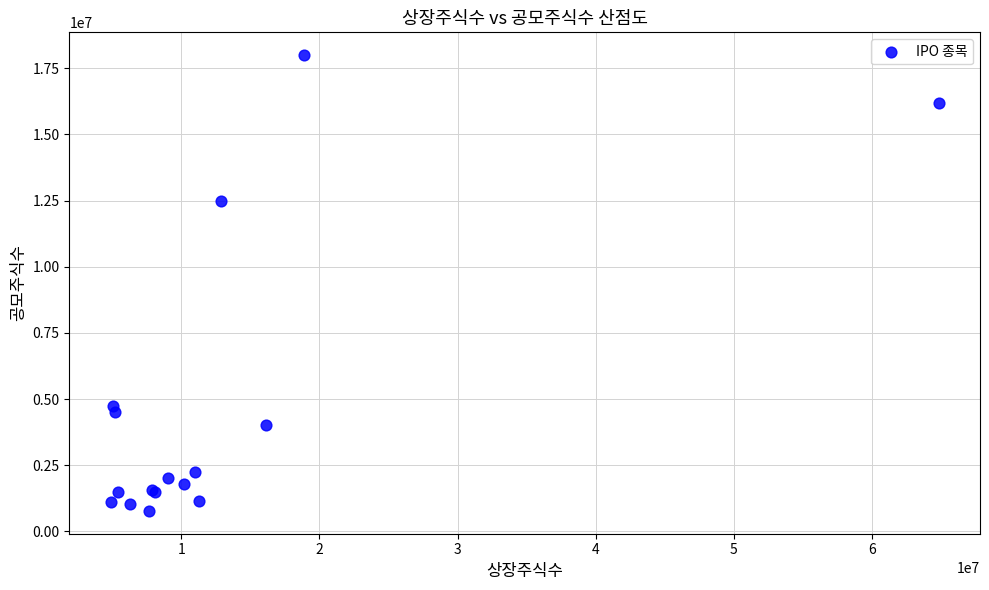

What Y value in the scatter plot is closest to 9385000?

12500000